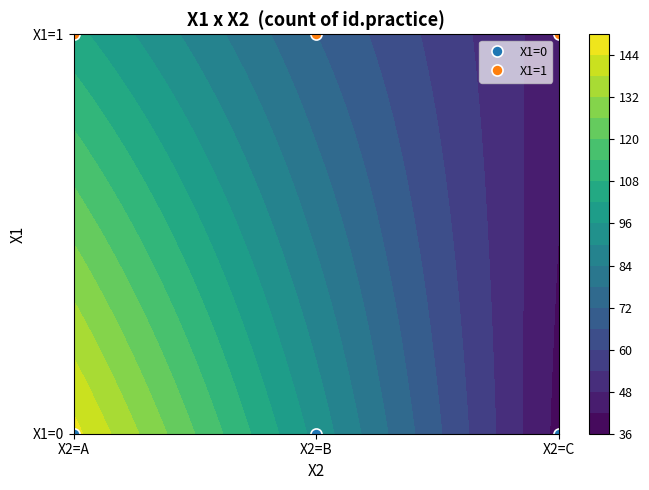

Between X2=A and X2=B, which series saw the biggest shift?

X1=0